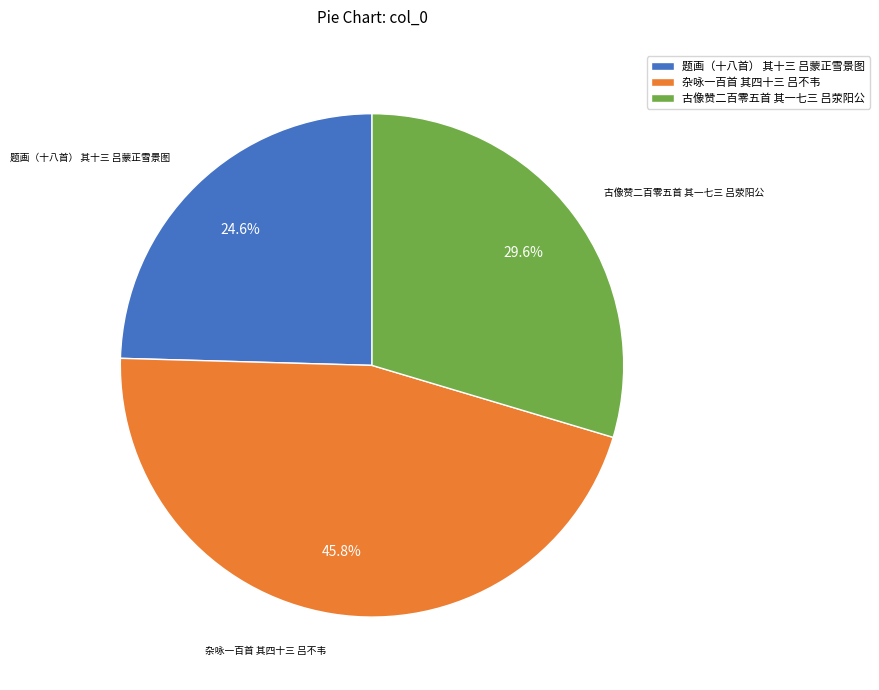

Does 杂咏一百首 其四十三 吕不韦 account for over 50% of the chart?

No